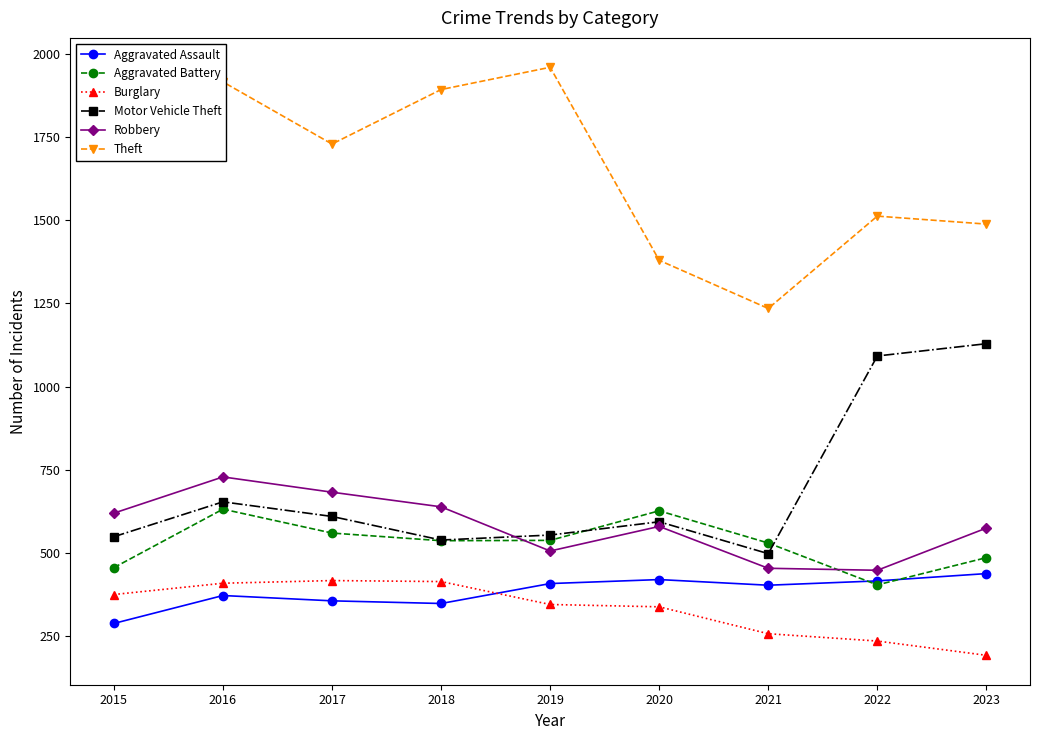

True or false: Theft and Motor Vehicle Theft cross at least once.

False